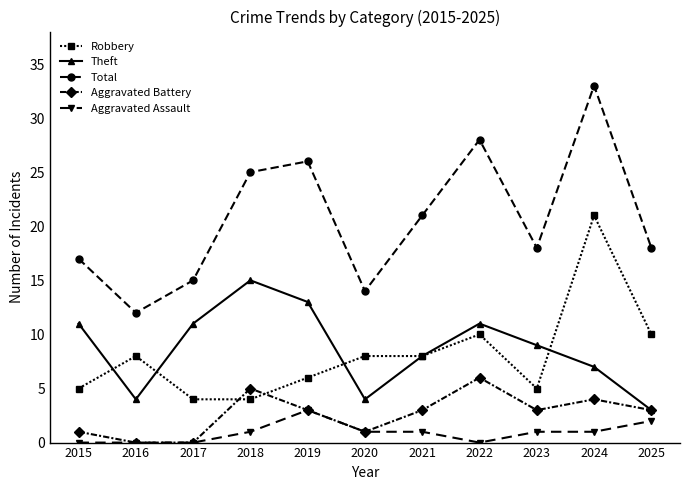

Between 2021 and 2025, which series saw the biggest shift?

Theft